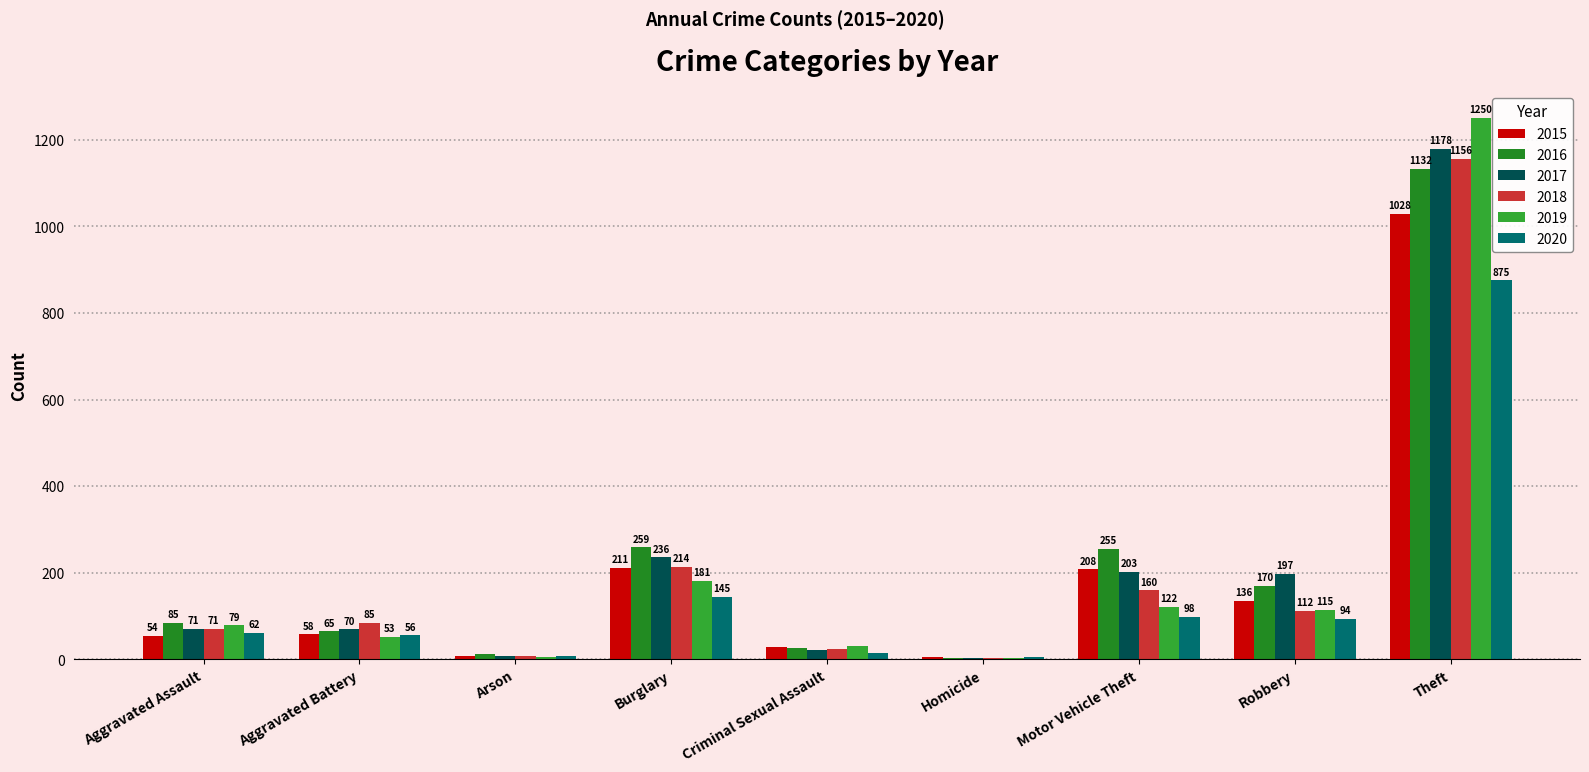

At which label does 2015 reach its peak?

Theft